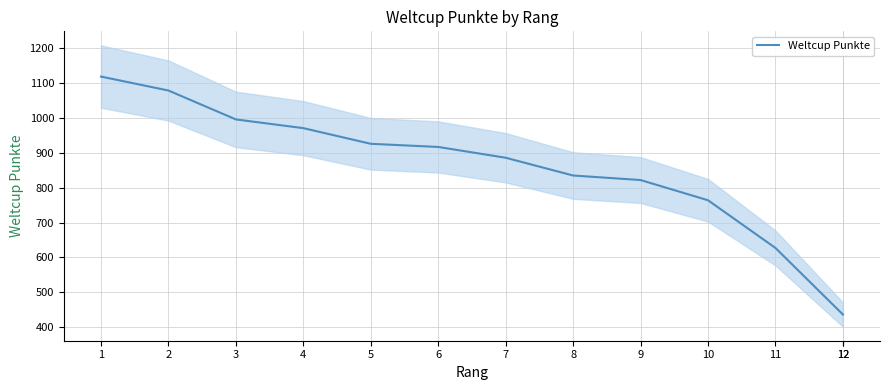

The chart shows a value of 659 at 2. True or false?

False